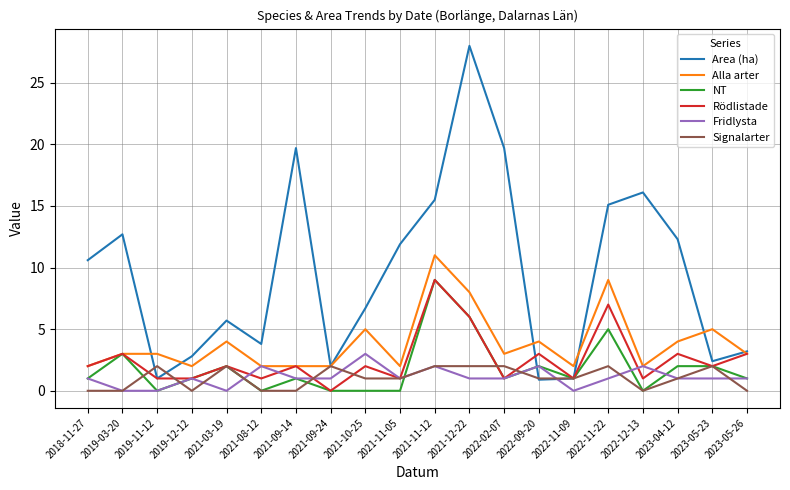

Where does the Area (ha) series first go above 10?

2018-11-27